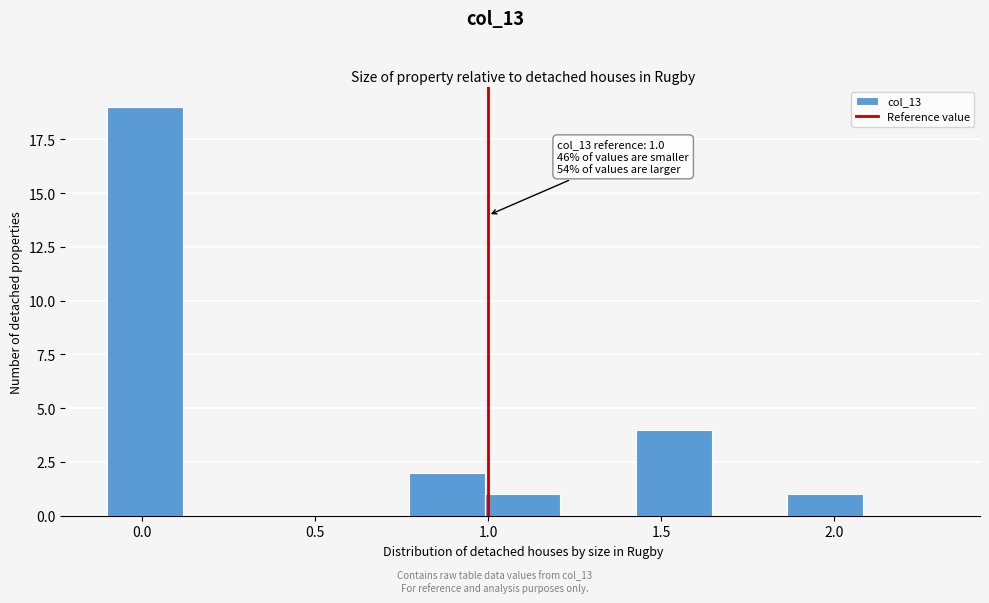

Over which range of the x-axis is the bar tallest?

-0.10 to 0.10